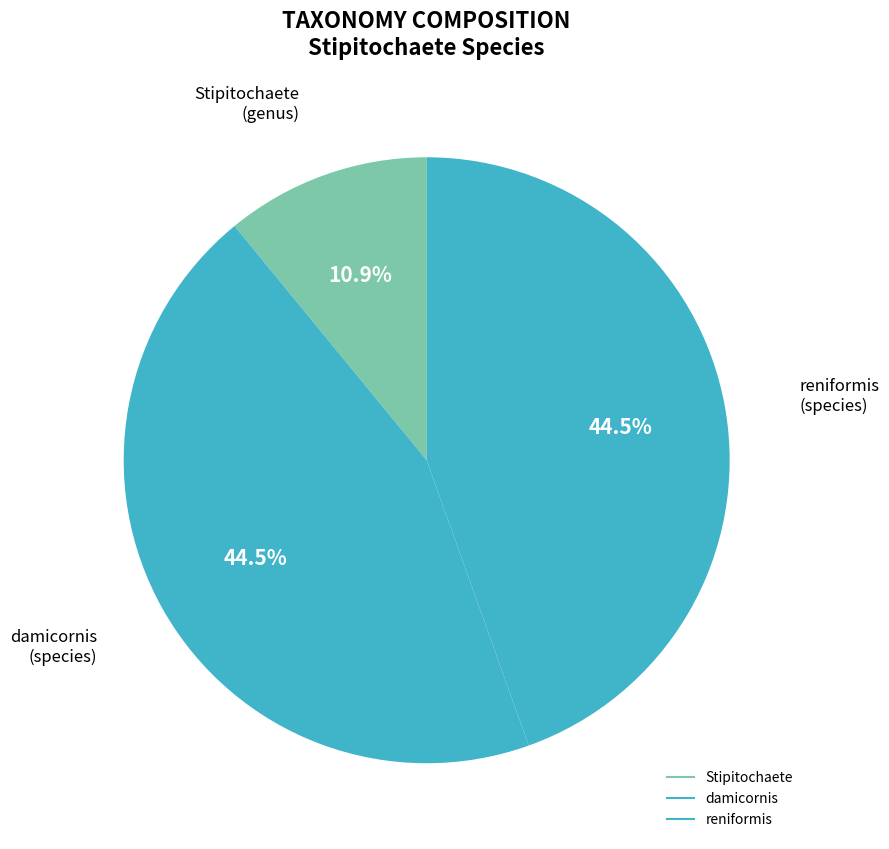

To the nearest percent, what portion does Stipitochaete represent?

11%